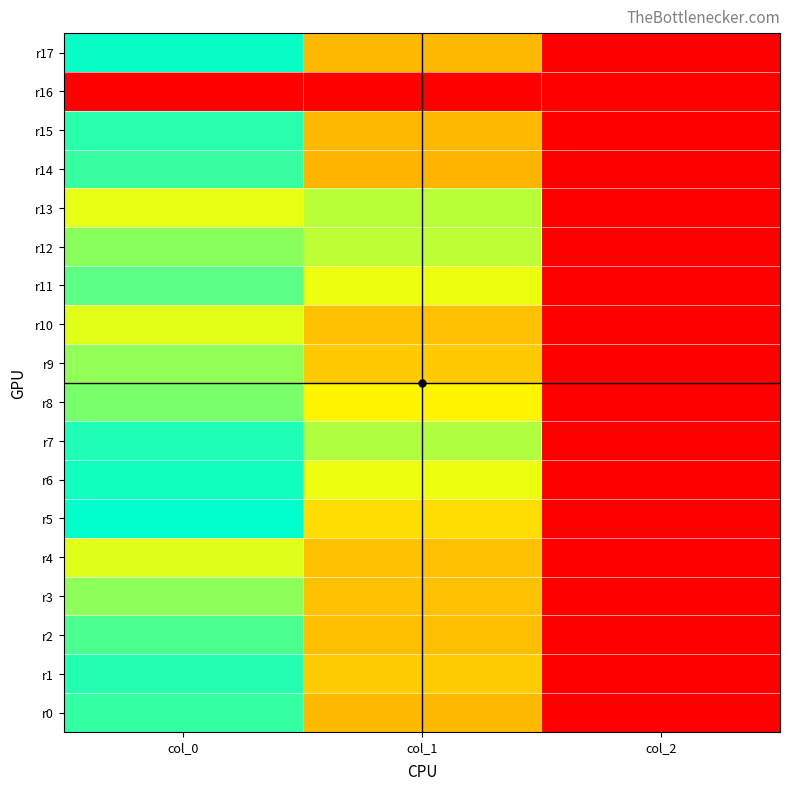

Reading left to right, extract all data points from this chart.

r0: col_0=0.9	col_1=0.5	col_2=0.0
r1: col_0=1.0	col_1=0.6	col_2=0.0
r2: col_0=0.9	col_1=0.5	col_2=0.0
r3: col_0=0.8	col_1=0.5	col_2=0.0
r4: col_0=0.7	col_1=0.5	col_2=0.0
r5: col_0=1.0	col_1=0.6	col_2=0.0
r6: col_0=1.0	col_1=0.7	col_2=0.0
r7: col_0=1.0	col_1=0.8	col_2=0.0
r8: col_0=0.8	col_1=0.6	col_2=0.0
r9: col_0=0.8	col_1=0.6	col_2=0.0
r10: col_0=0.7	col_1=0.5	col_2=0.0
r11: col_0=0.9	col_1=0.7	col_2=0.0
r12: col_0=0.8	col_1=0.8	col_2=0.0
r13: col_0=0.7	col_1=0.8	col_2=0.0
r14: col_0=0.9	col_1=0.5	col_2=0.0
r15: col_0=0.9	col_1=0.5	col_2=0.0
r16: col_0=0.0	col_1=0.0	col_2=0.0
r17: col_0=1.0	col_1=0.5	col_2=0.0